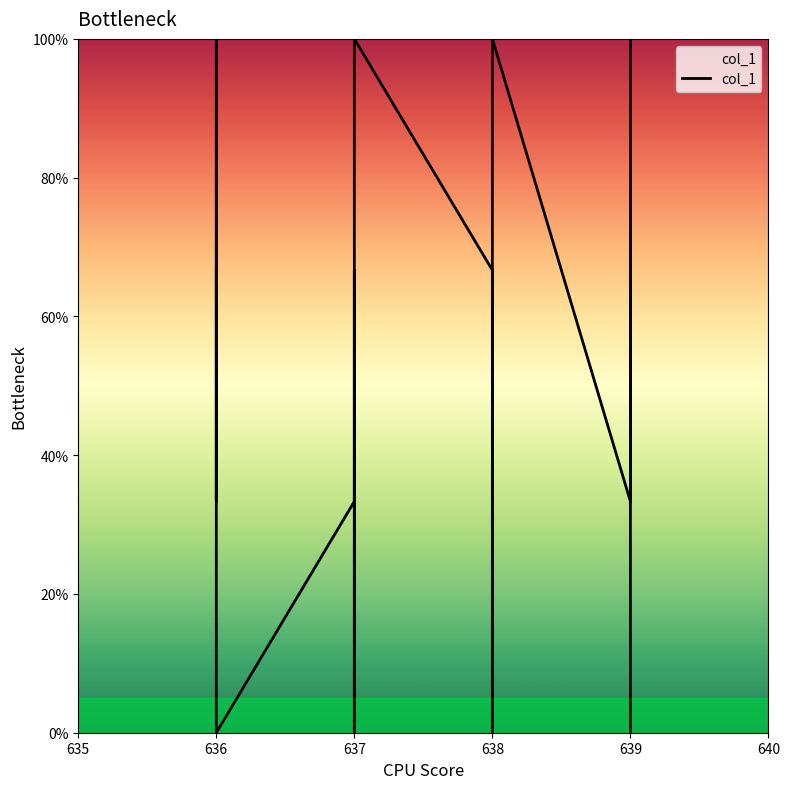

True or false: there are more than 1 points higher than both neighbors.

True